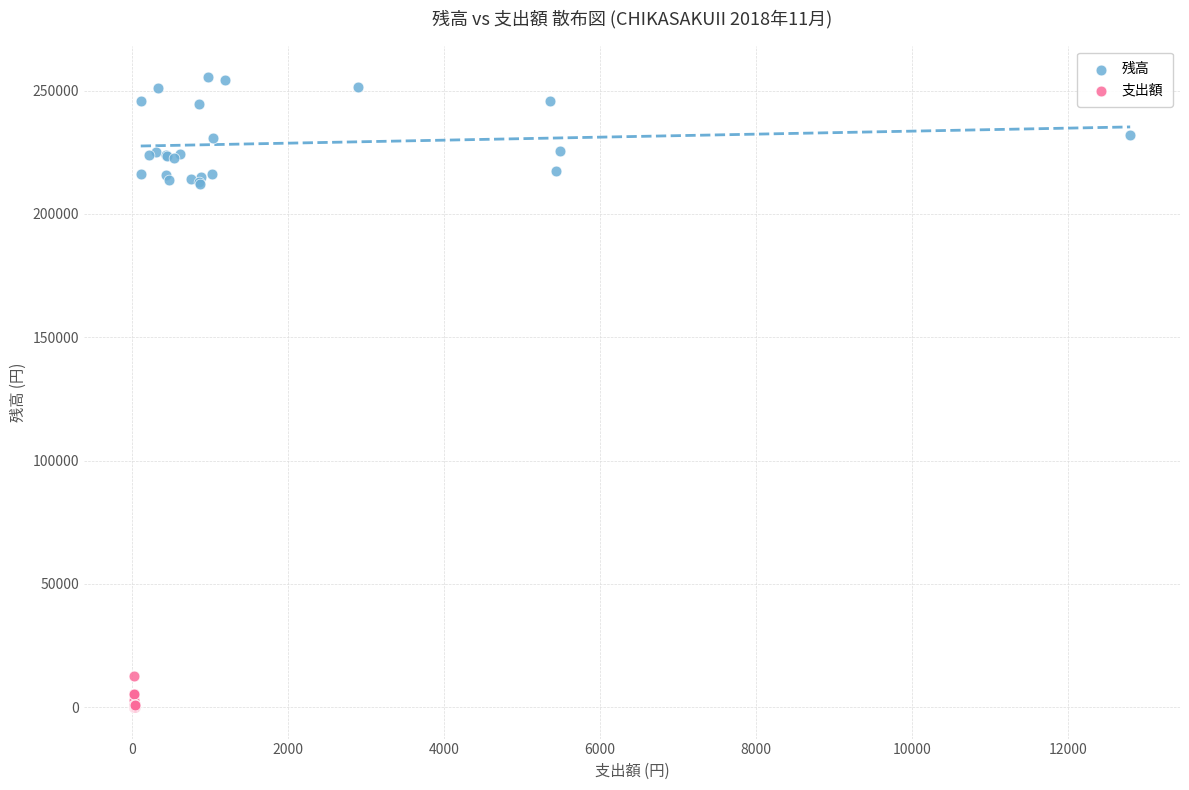

Which series has the widest spread of Y values?

残高